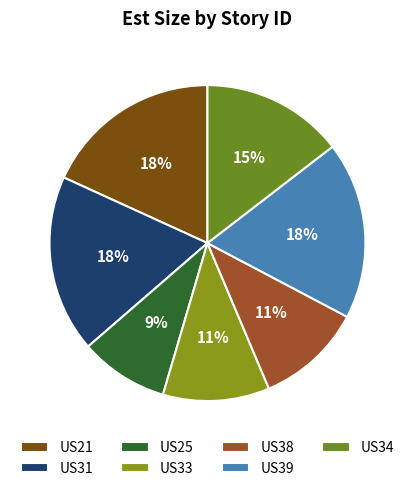

How many segments does this pie chart have?

7